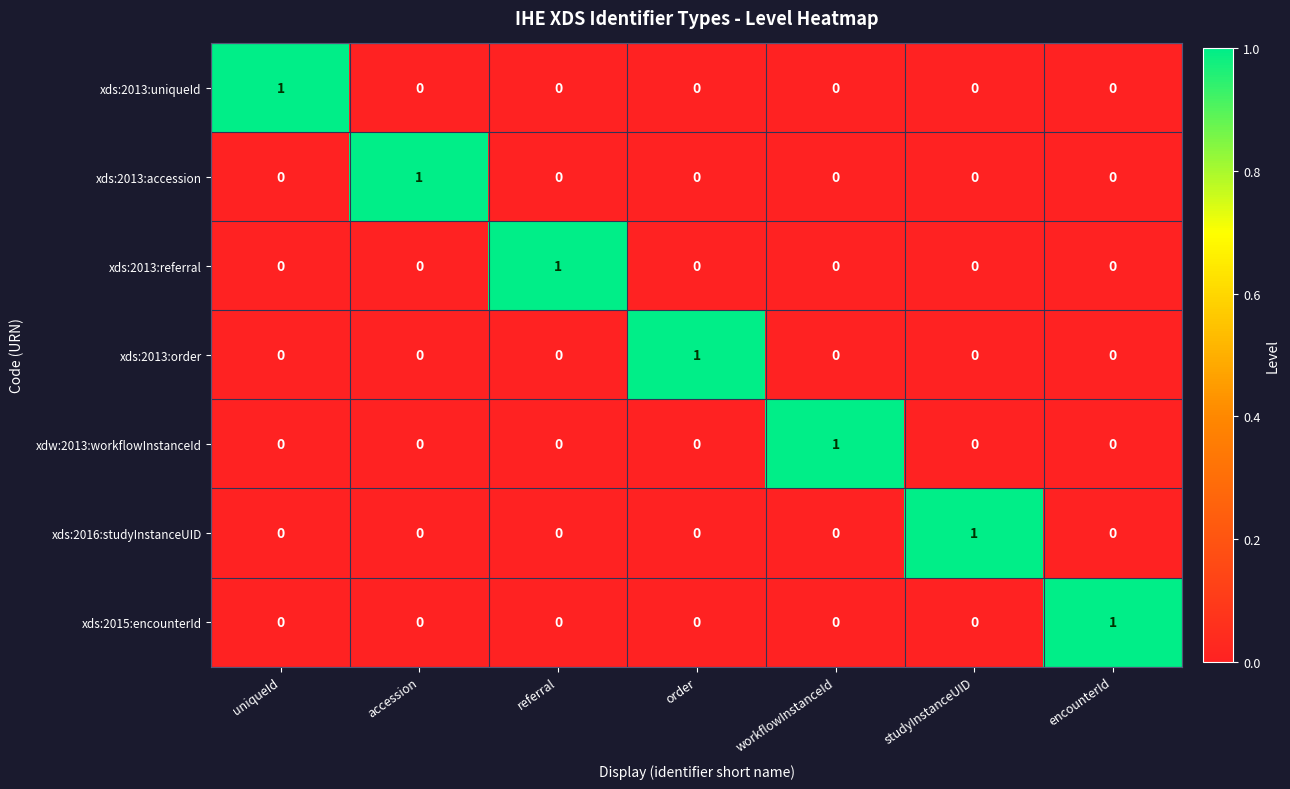

At how many categories does at least one series exceed 0?

7